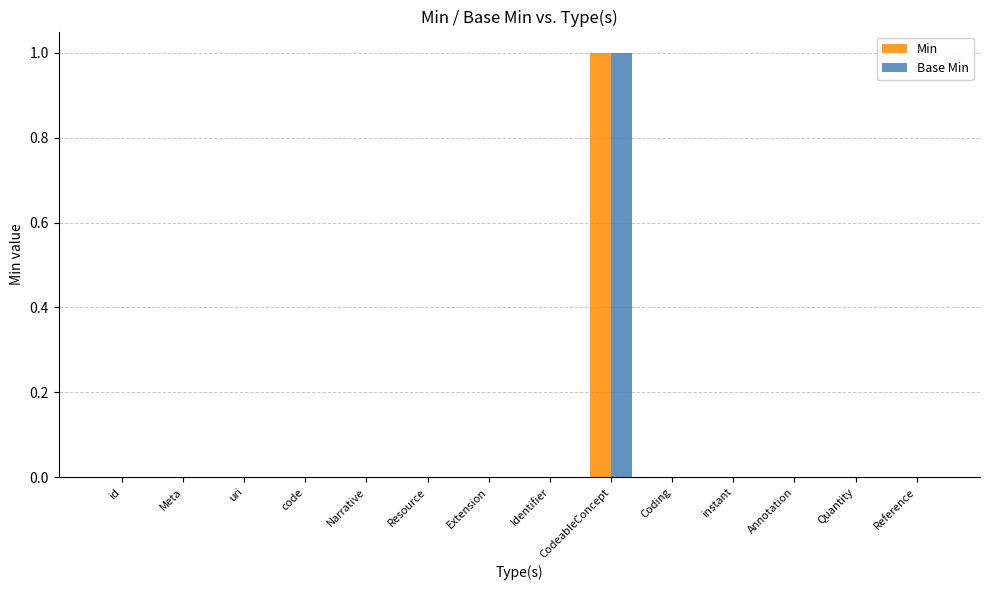

Reading left to right, what are all the values shown in this chart?

Min: 0	0	0	0	0	0	0	0	1	0	0	0	0	0
Base Min: 0	0	0	0	0	0	0	0	1	0	0	0	0	0